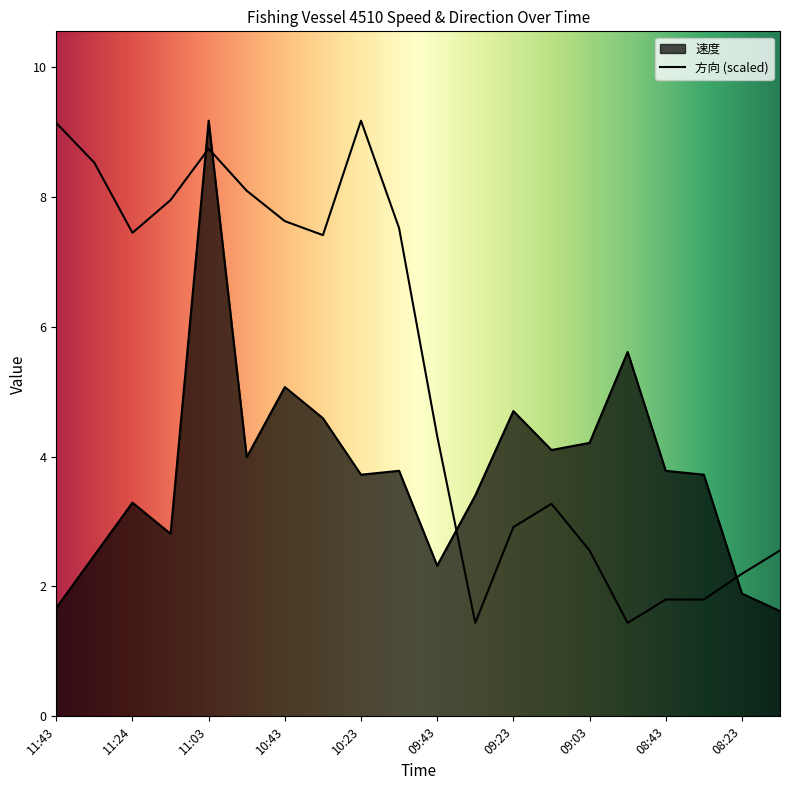

Is it true that 速度 equals 2.2 at 09:33?

False